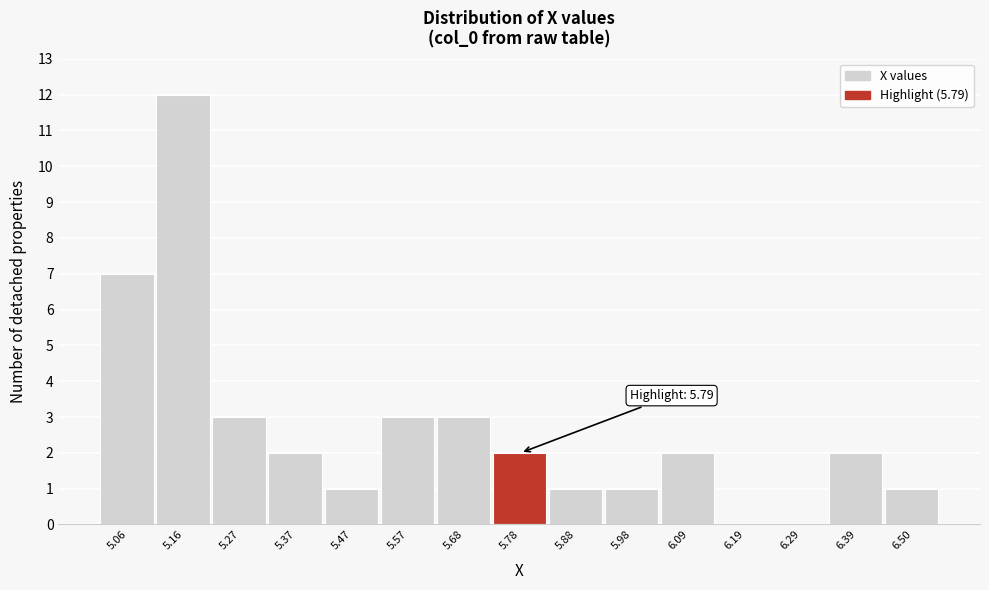

Reading right to left, transcribe all the data shown in this chart.

6.50=1	6.39=2	6.29=0	6.19=0	6.09=2	5.98=1	5.88=1	5.78=2	5.68=3	5.57=3	5.47=1	5.37=2	5.27=3	5.16=12	5.06=7